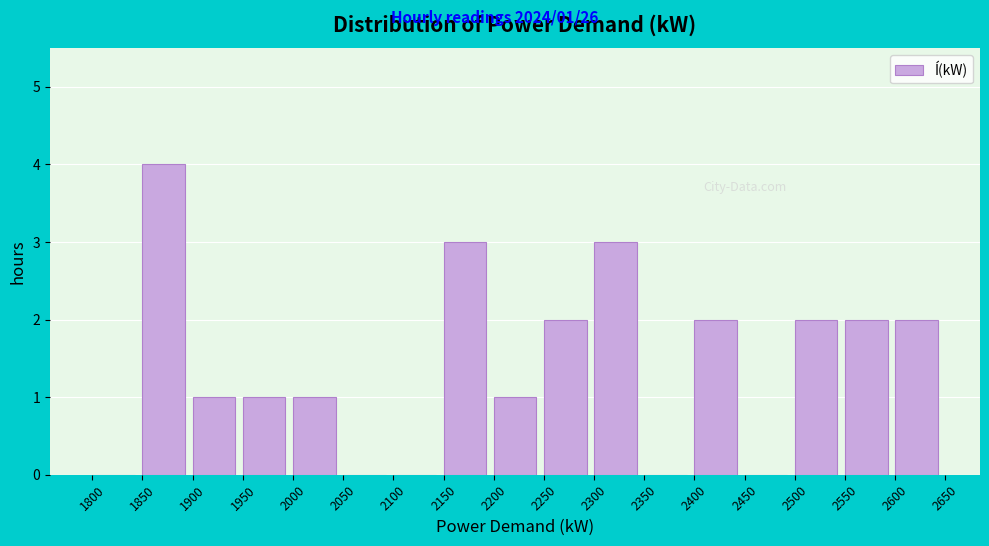

Over which range of the x-axis is the bar tallest?

1850 to 1900